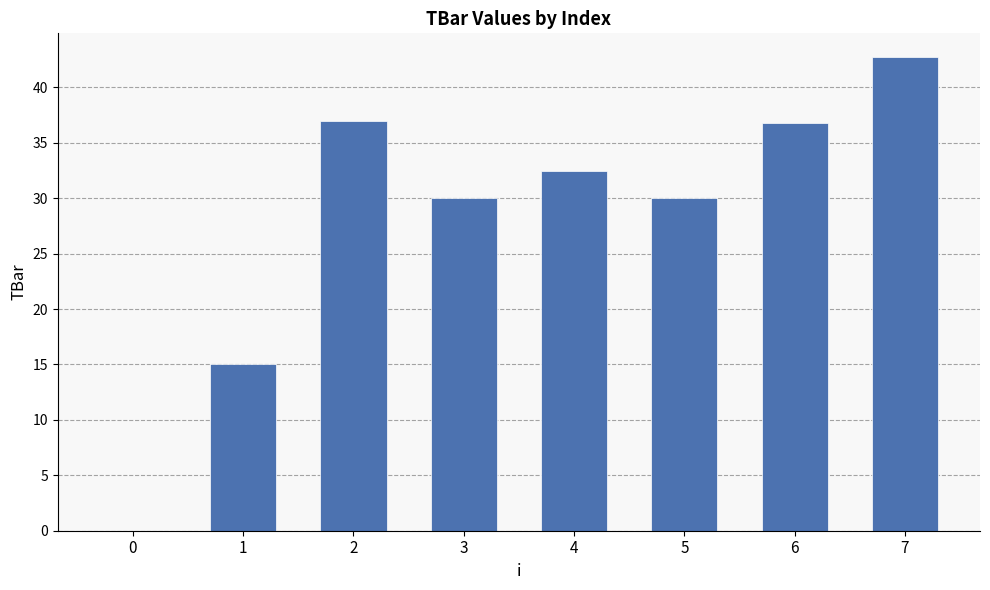

Which label corresponds to the largest value in the chart?

7